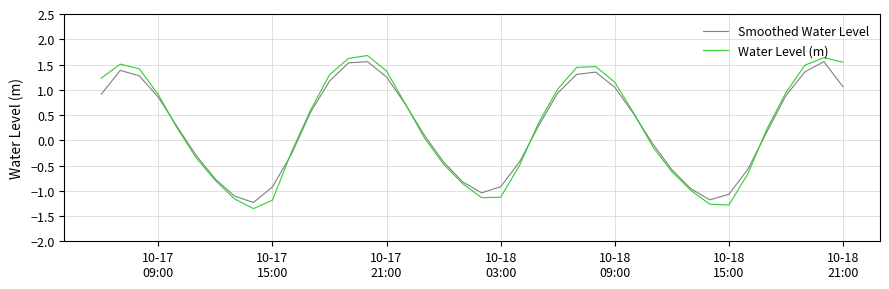

What is the greatest value displayed?

1.7